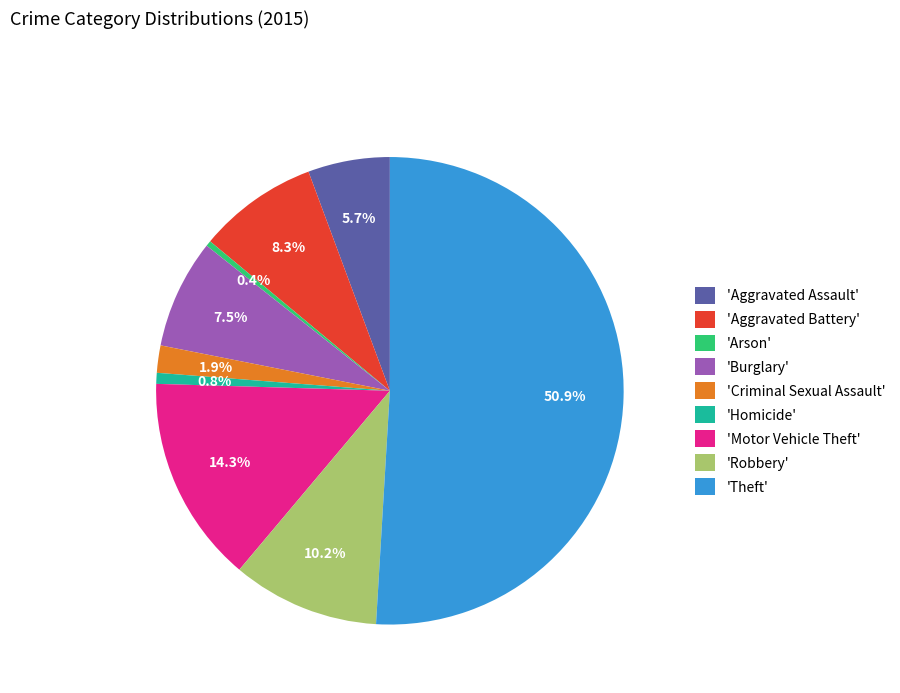

Combined, do 'Criminal Sexual Assault' and 'Burglary' account for over 50%?

No